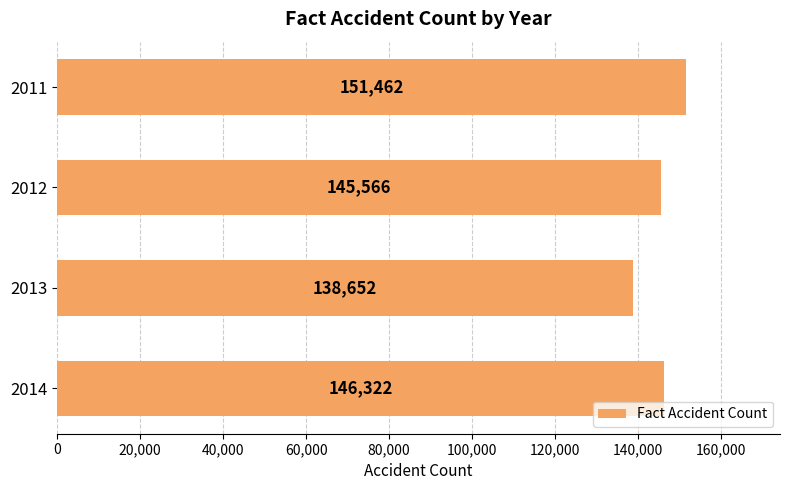

Rank the categories by value from highest to lowest.

2011, 2014, 2012, 2013